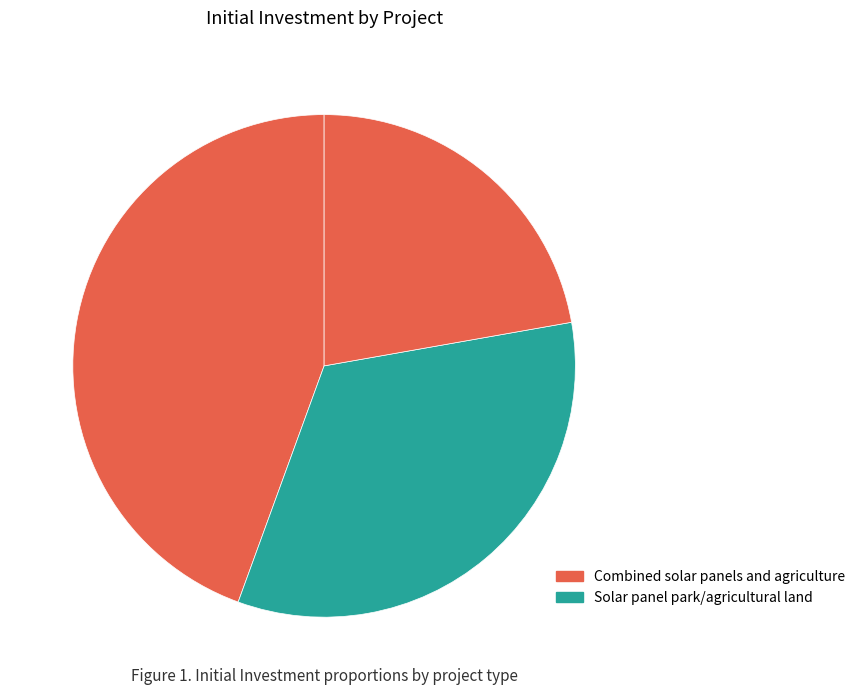

How many segments does this pie chart have?

3